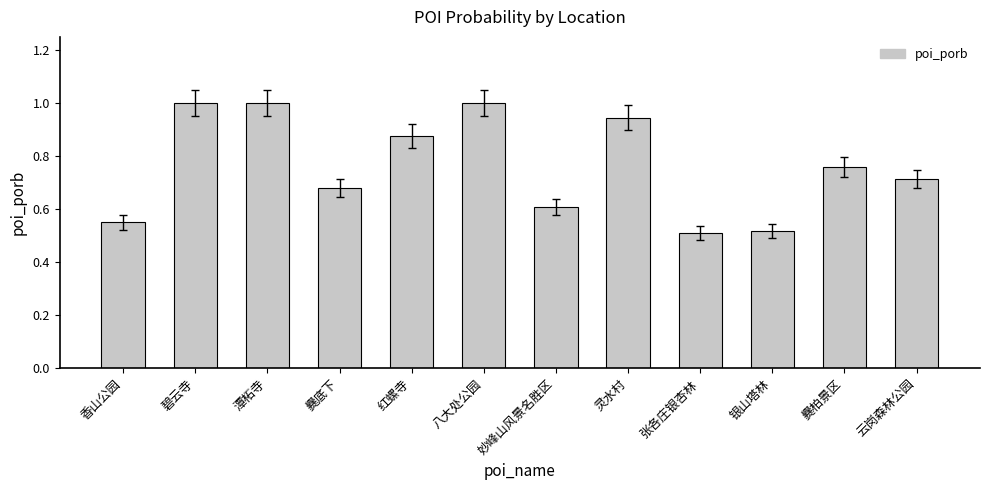

Between 妙峰山风景名胜区 and 爨柏景区, which is larger?

爨柏景区